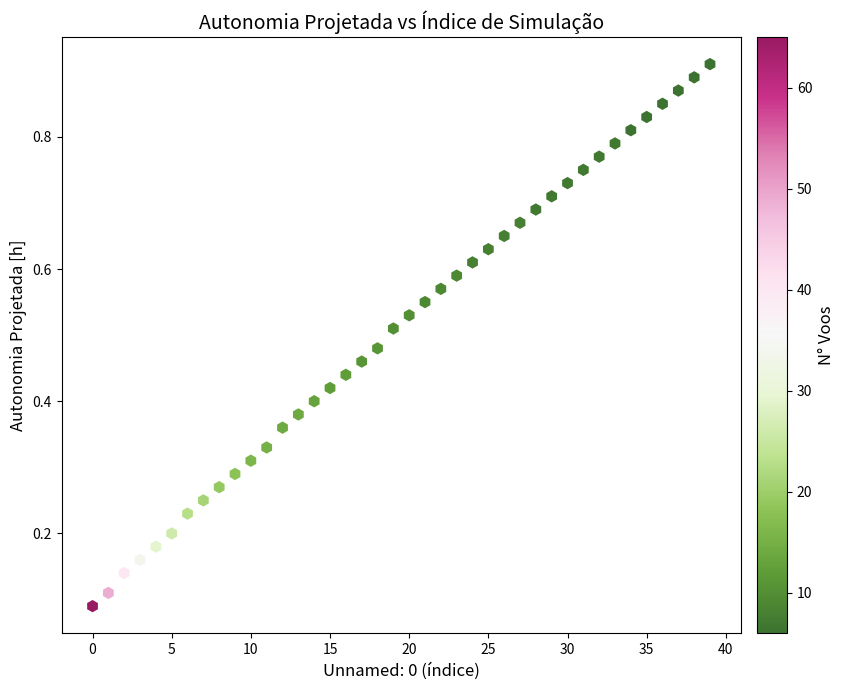

How many points are shown in the scatter plot?

40